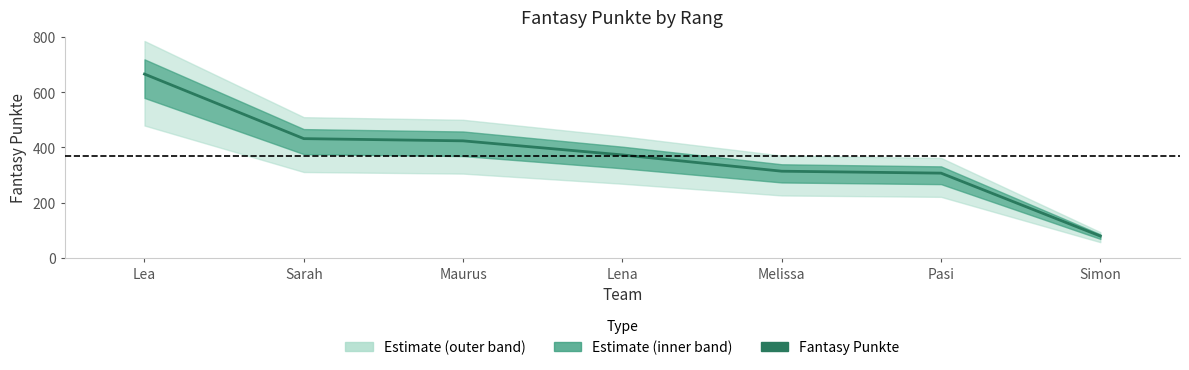

Does the chart have visible grid lines?

No